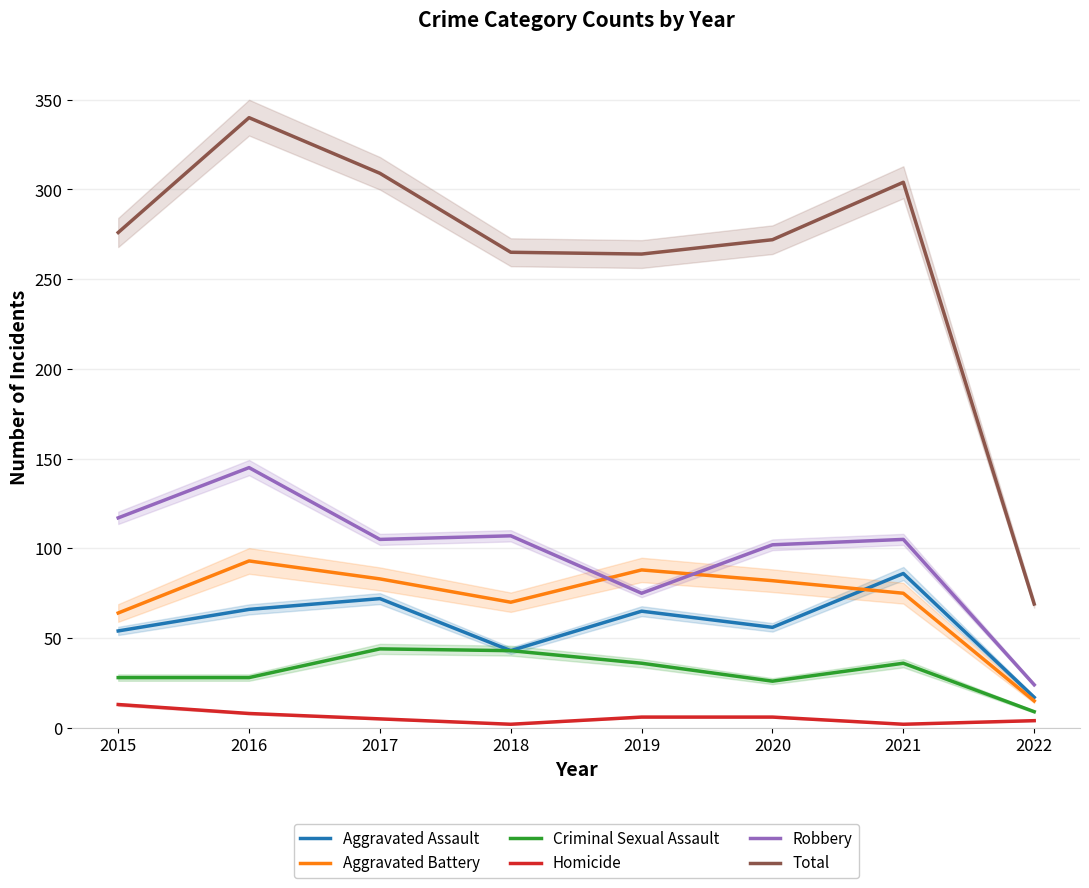

Is it true that Aggravated Battery equals 88 at 2019?

True